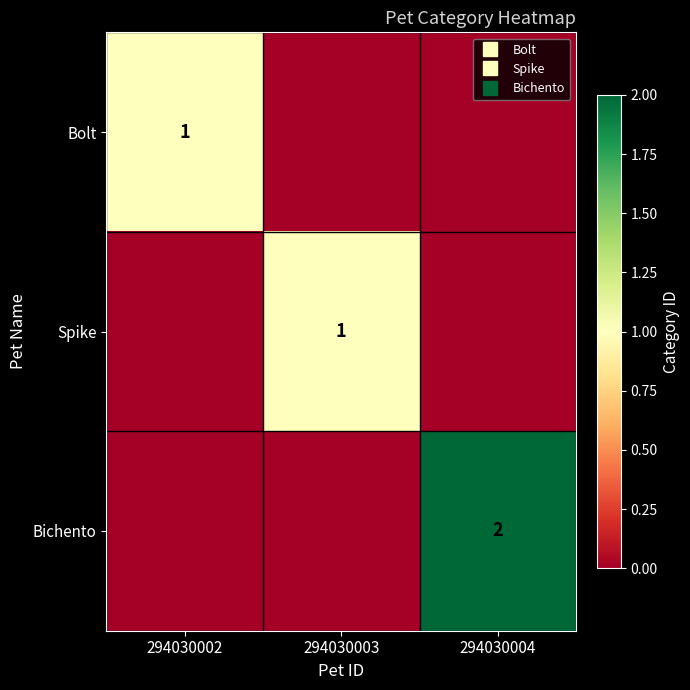

List the labels in order of Bichento value, largest first.

294030004, 294030002, 294030003